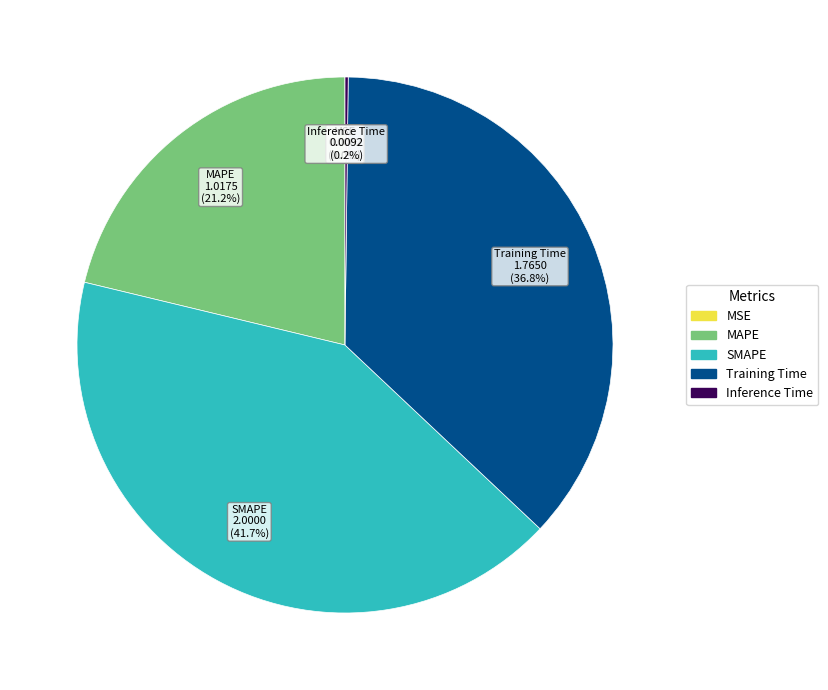

Is there any slice that represents more than half of the pie?

No